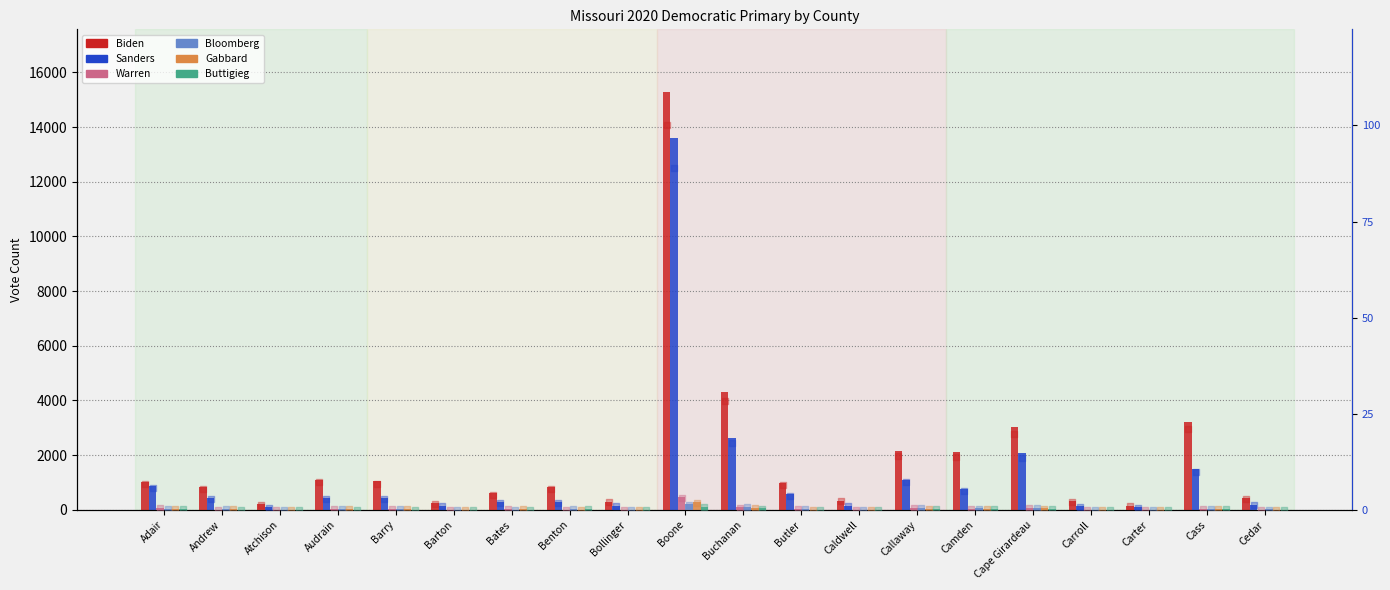

What are all the series names shown in the legend?

Biden, Sanders, Warren, Bloomberg, Gabbard, Buttigieg